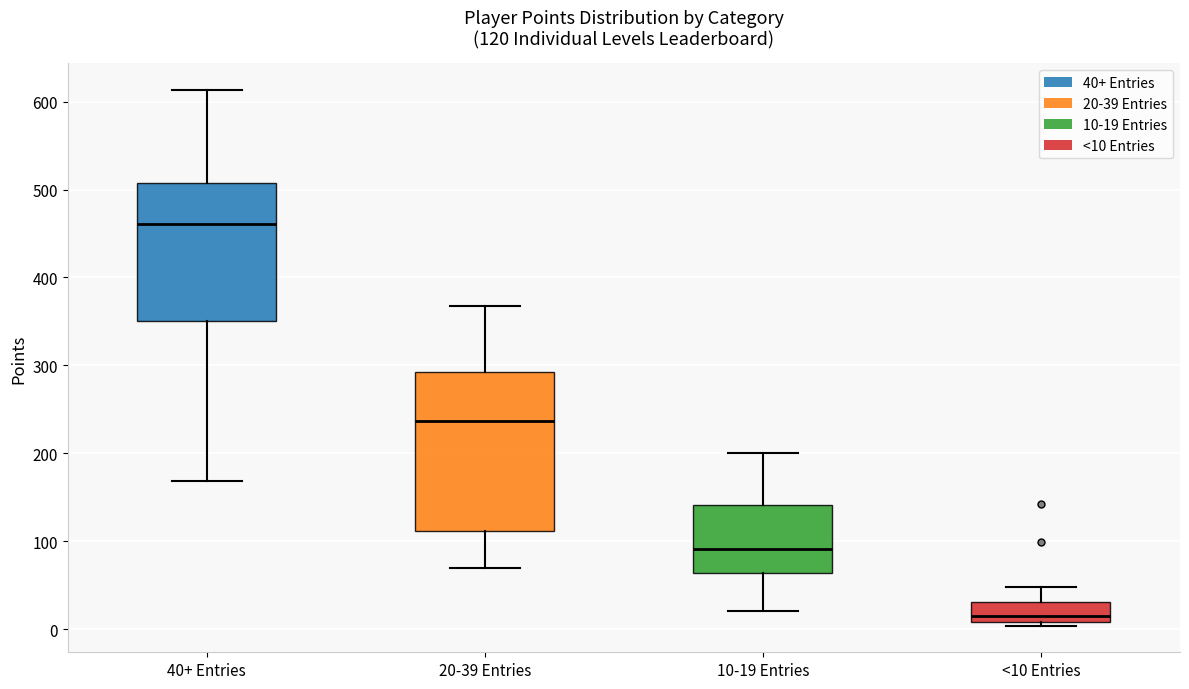

Which box has the lowest median line?

<10 Entries